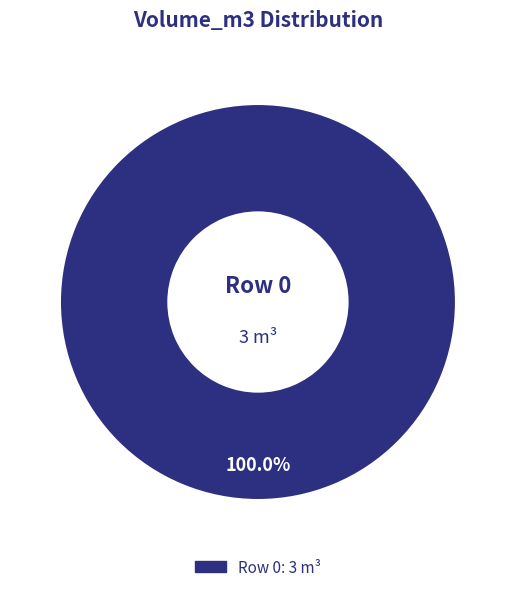

Does any single category account for the majority?

Yes